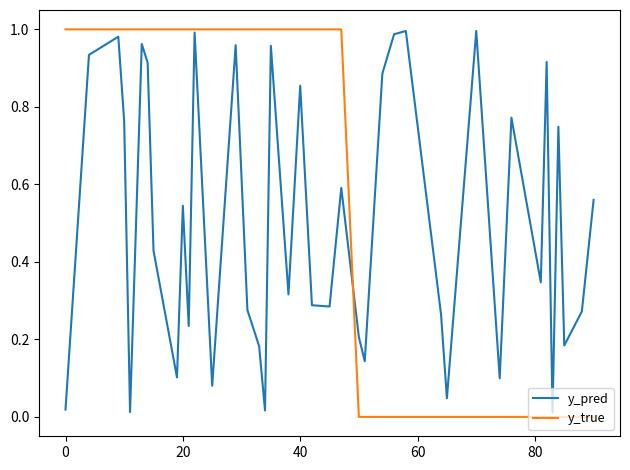

Which series has the largest total across all categories?

y_true